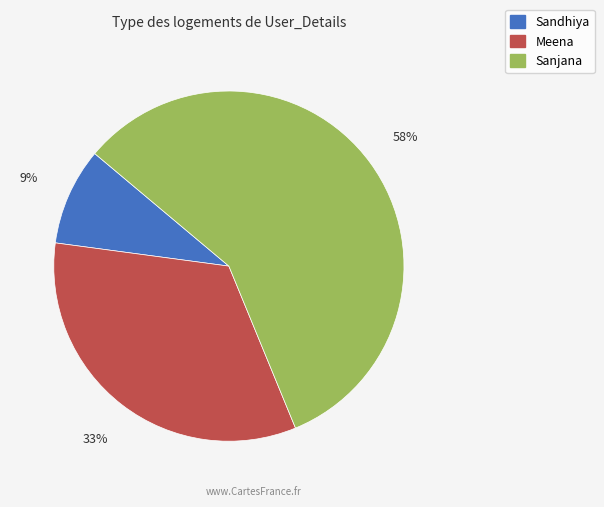

Rank the categories by value from lowest to highest.

Sandhiya, Meena, Sanjana